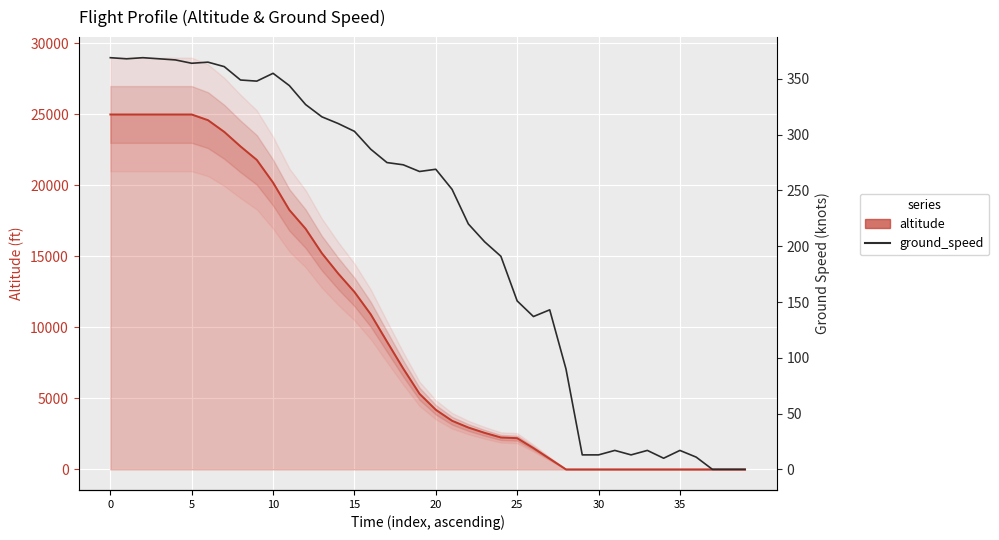

How many interior local valleys does the ground_speed series have?

7